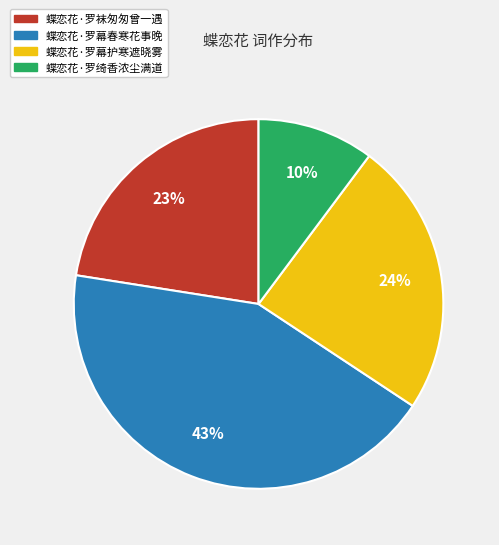

Is 蝶恋花·罗幕护寒遮晓雾 the majority of the pie?

No